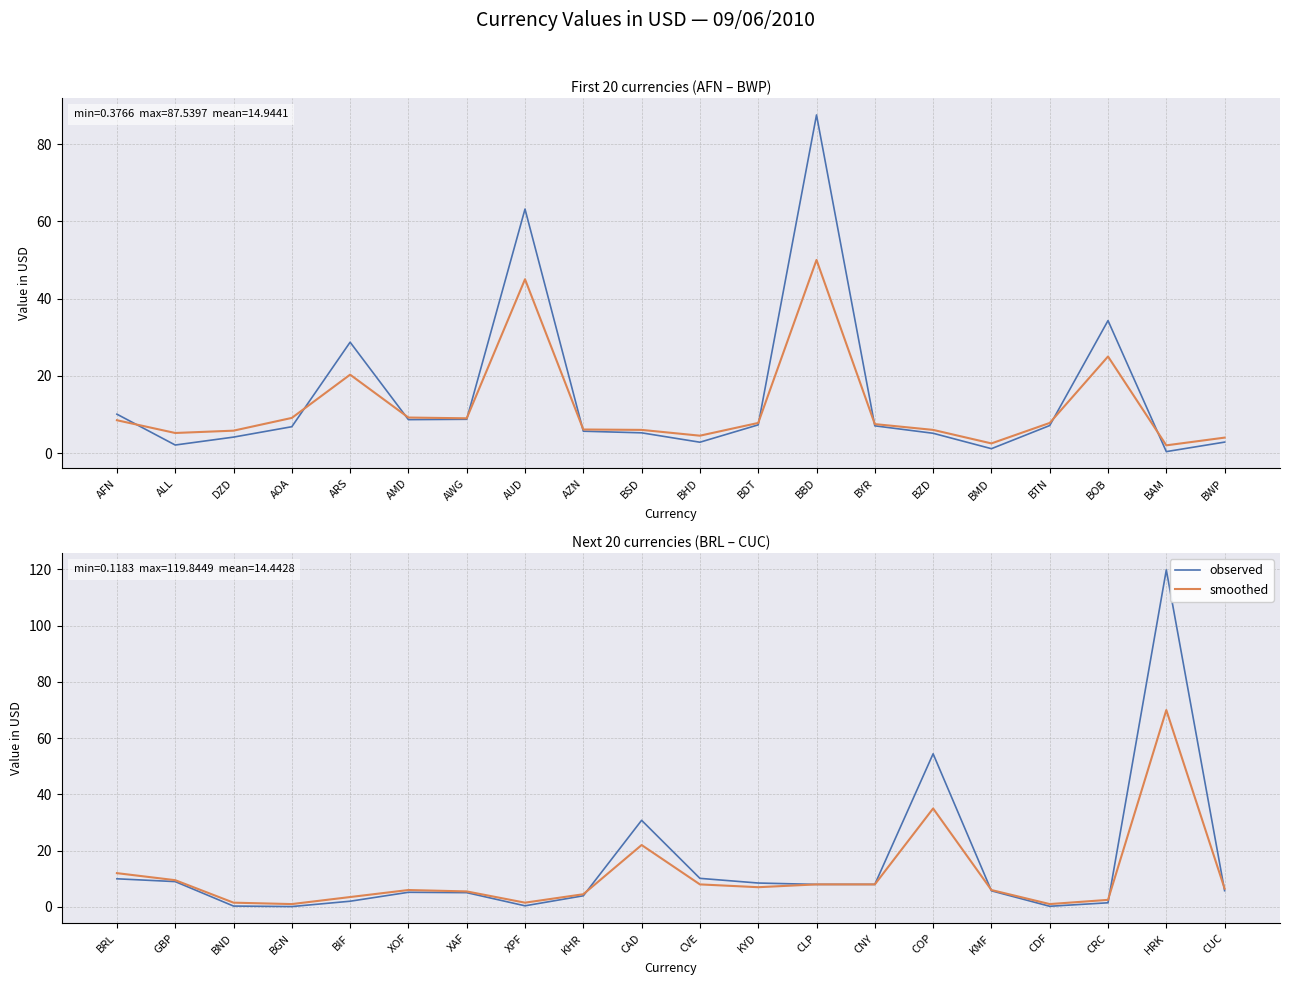

How many values in the observed series exceed 5?

13